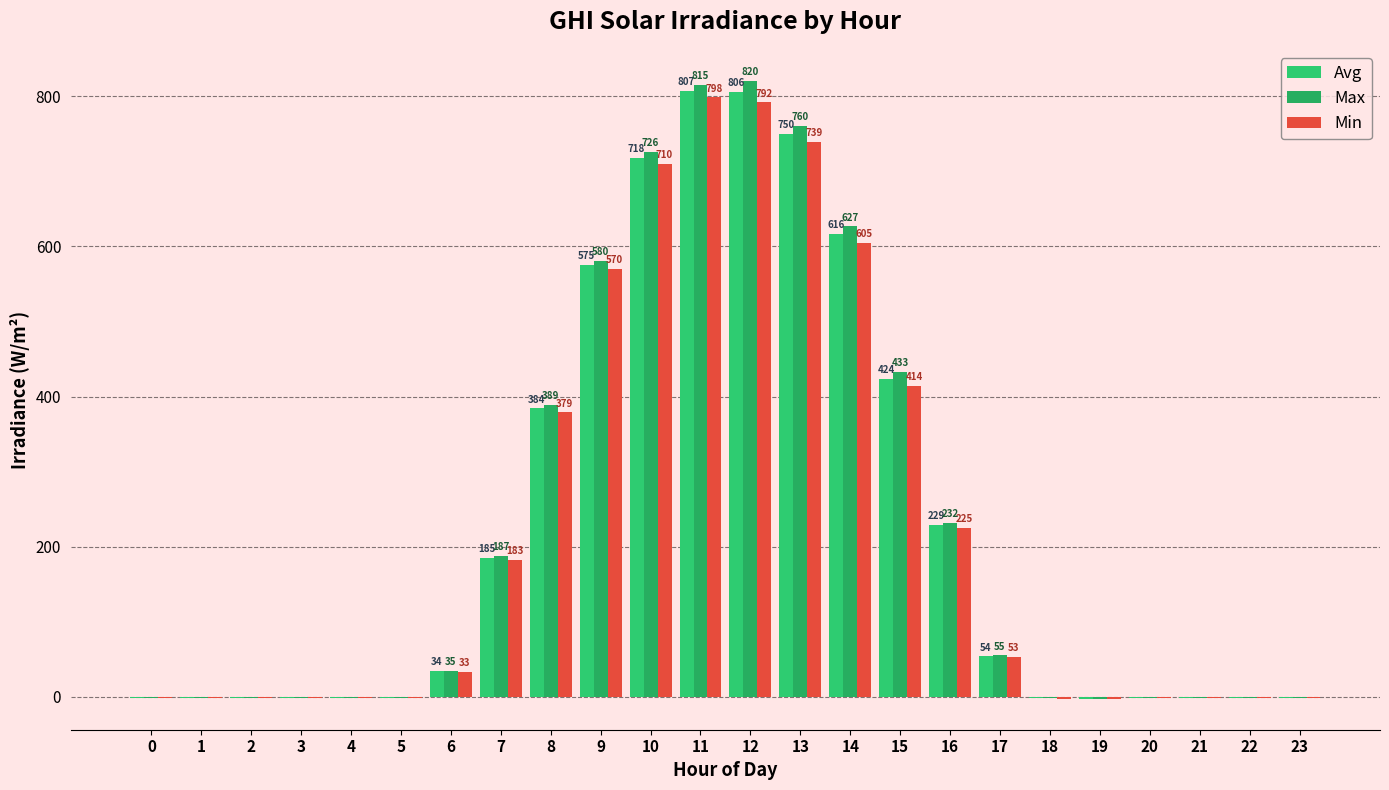

Reading left to right, extract all data points from this chart.

Avg: -1.3	-1.2	-1.3	-1.2	-1.2	-0.9	34.4	185.2	384.1	574.8	718.1	807.0	805.8	749.8	616.3	423.8	228.7	54.1	-2.0	-2.4	-1.9	-1.5	-1.3	-1.2
Max: -1.3	-1.2	-1.3	-1.2	-1.2	-0.8	35.2	187.4	389.0	580.4	725.8	815.1	820.4	760.0	626.5	432.8	231.9	55.2	-1.9	-2.4	-1.9	-1.5	-1.3	-1.2
Min: -1.4	-1.3	-1.3	-1.2	-1.2	-0.9	33.4	182.7	379.0	569.6	710.0	798.4	791.5	739.0	604.8	414.3	225.5	53.0	-2.1	-2.5	-2.0	-1.6	-1.4	-1.3